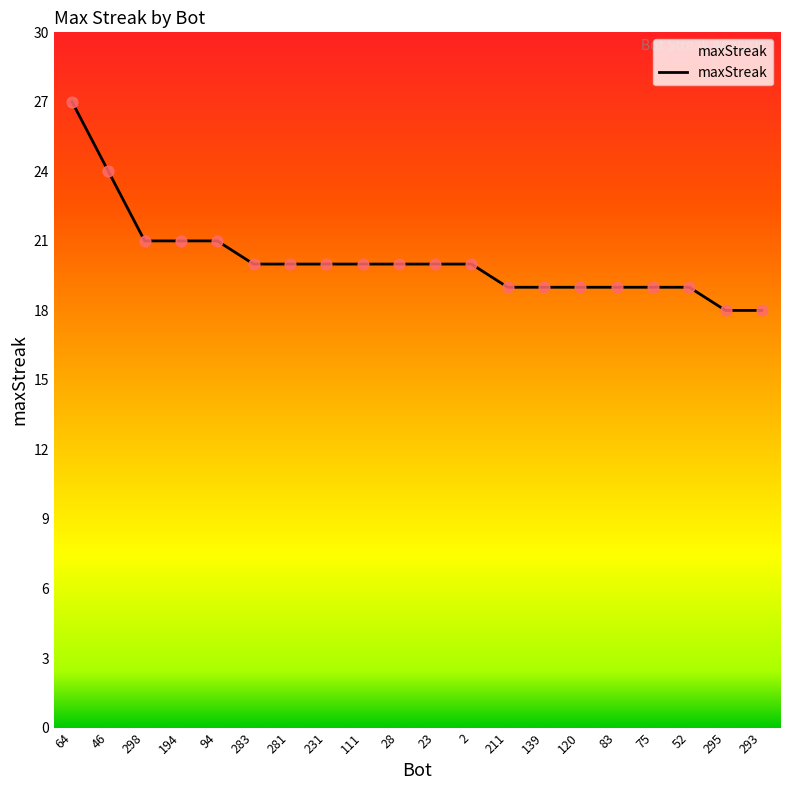

Approximately how many times larger is the value at 211 compared to 46?

0.8